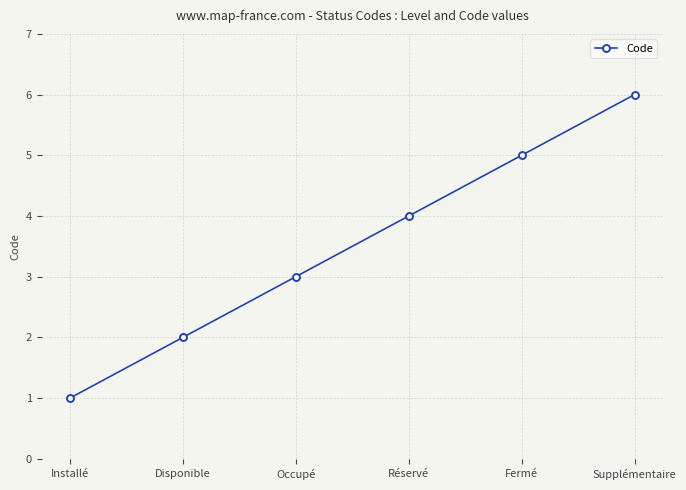

What is the minimum value shown in the chart?

1